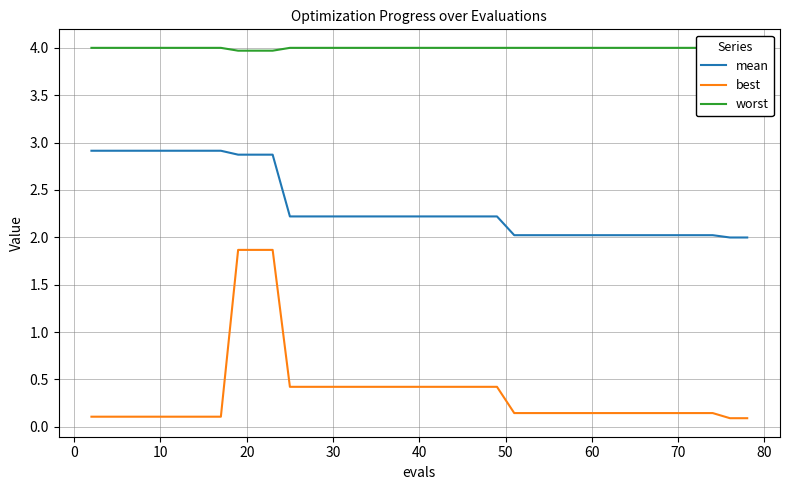

True or false: mean has a value of 2.0 at 60.

True